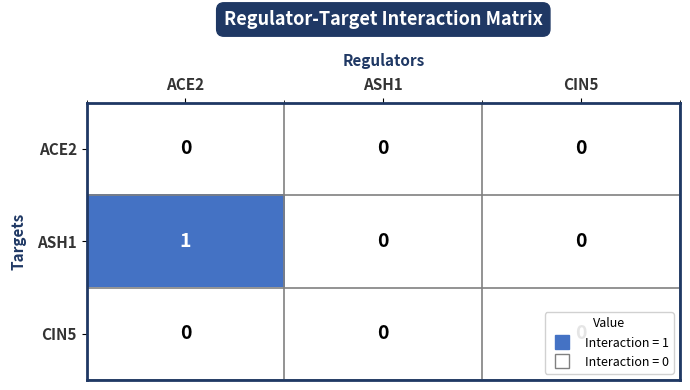

At which label does ASH1 reach its peak?

ACE2